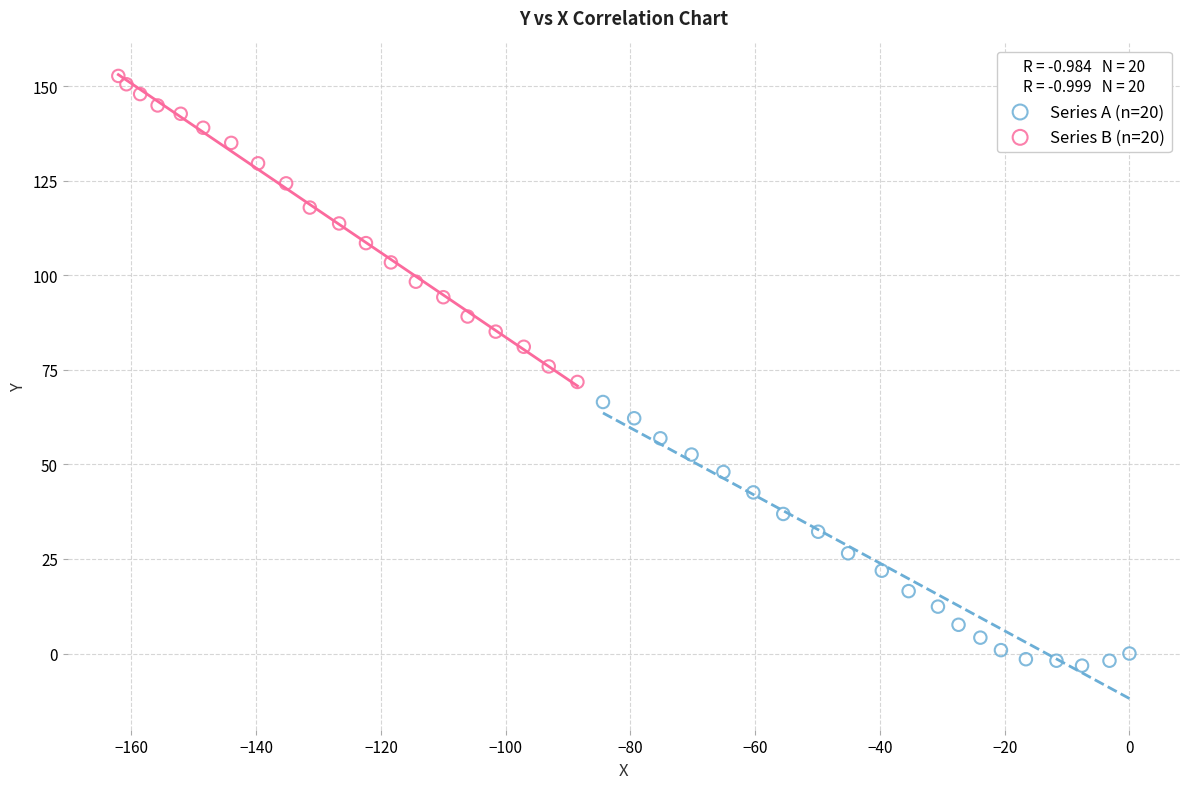

Which series reaches the minimum Y coordinate?

Series A (n=20)